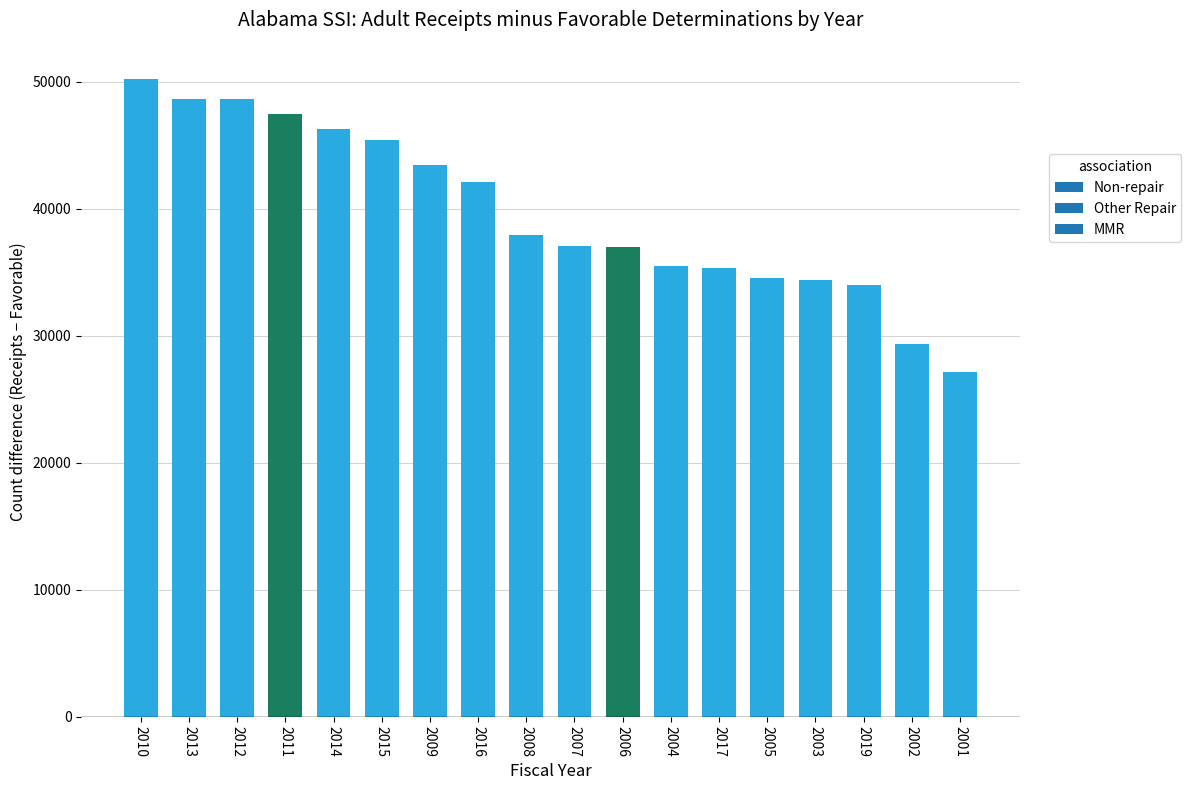

What is the minimum value shown in the chart?

27137